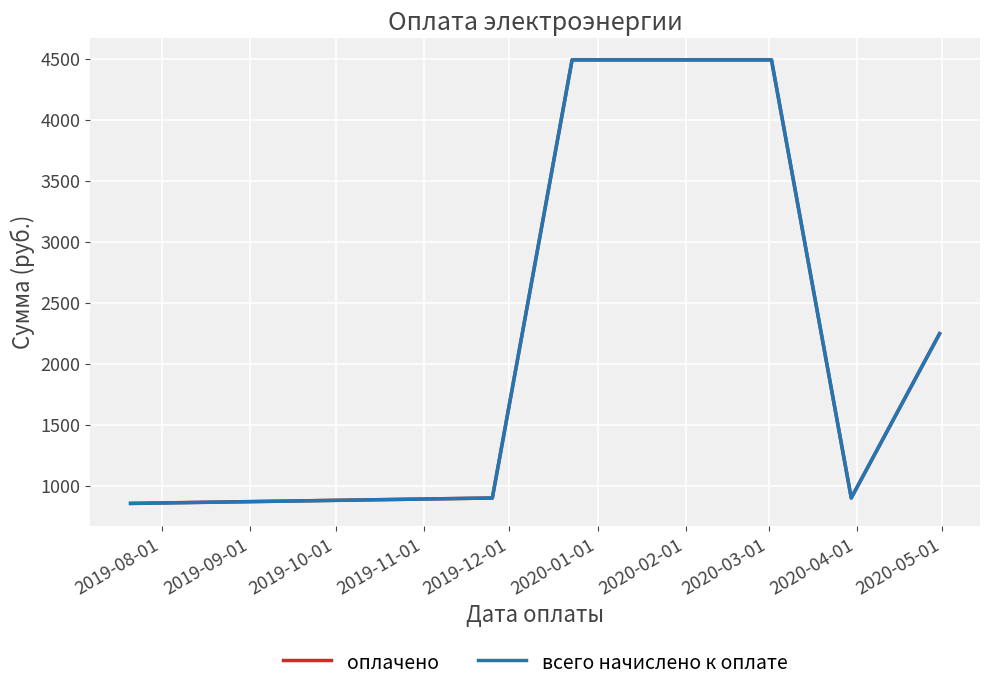

What is the highest value of the оплачено series?

4490.0